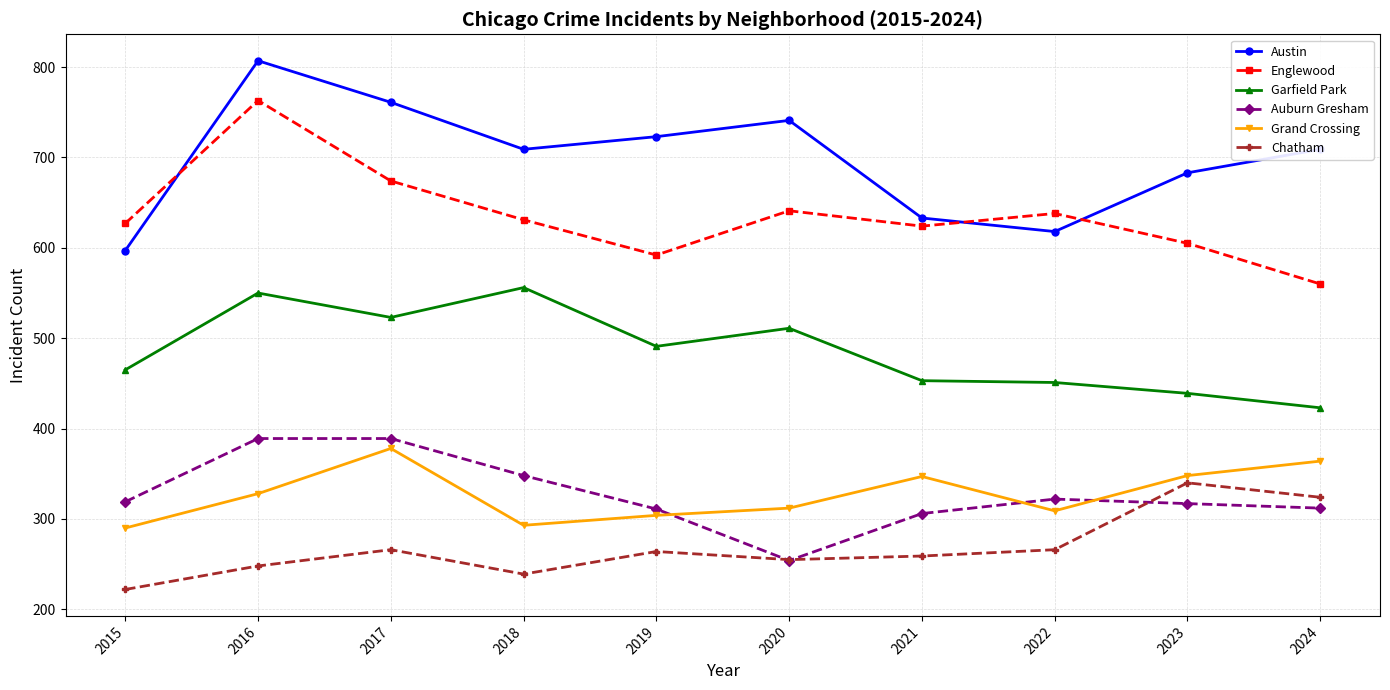

At which category does Garfield Park reach its first local peak?

2016